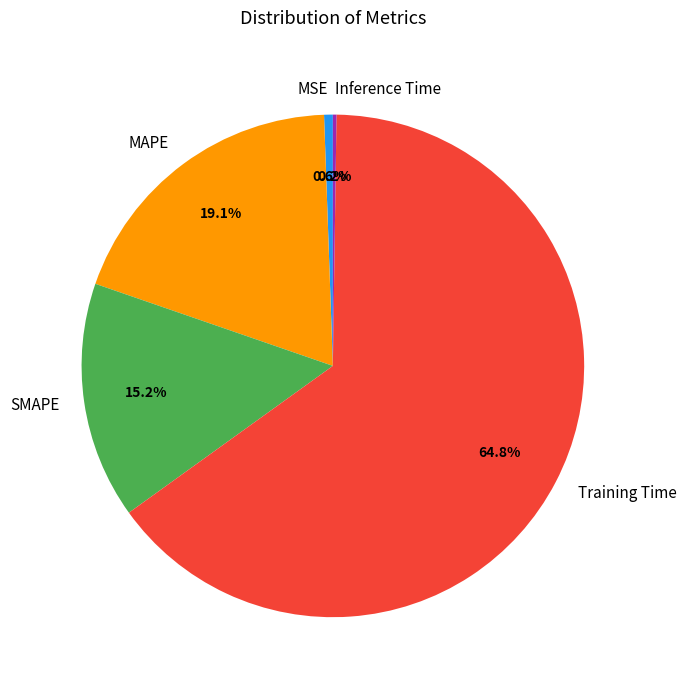

Between MSE and SMAPE, which is larger?

SMAPE